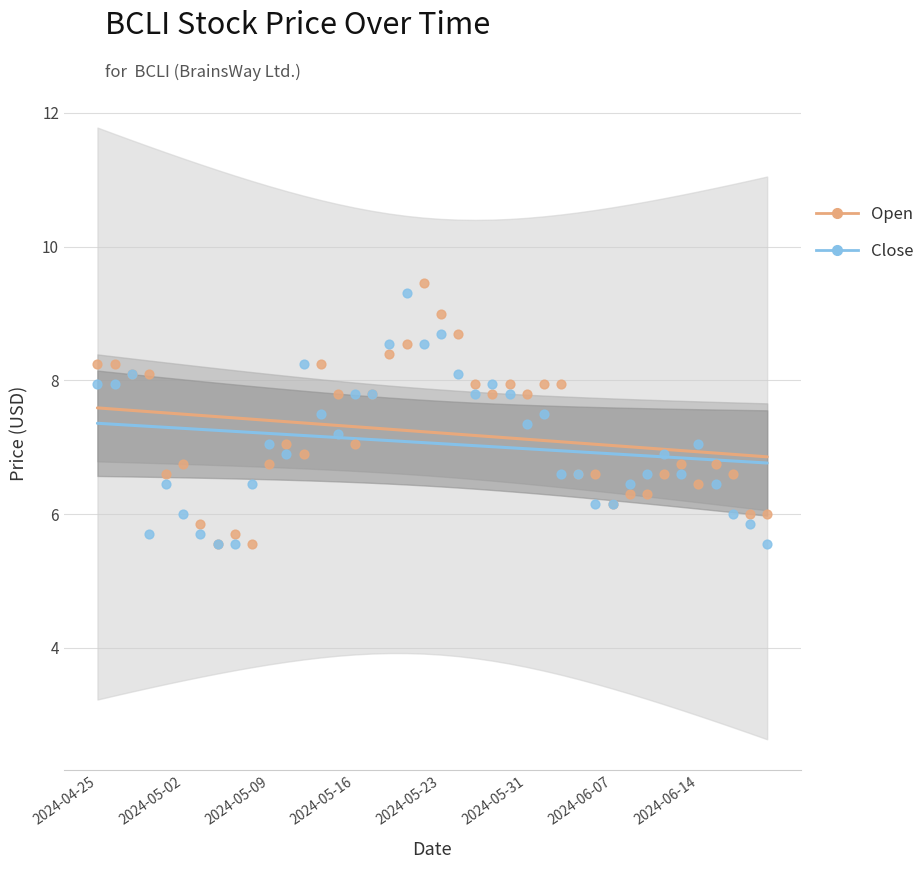

At how many categories does at least one series exceed 7?

32